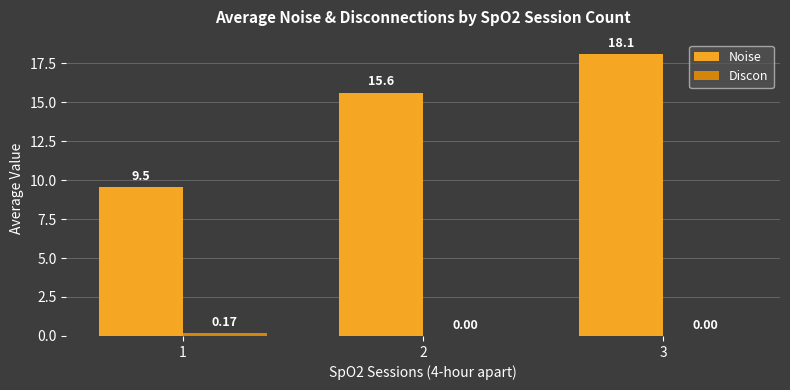

How many groups of bars are there?

3